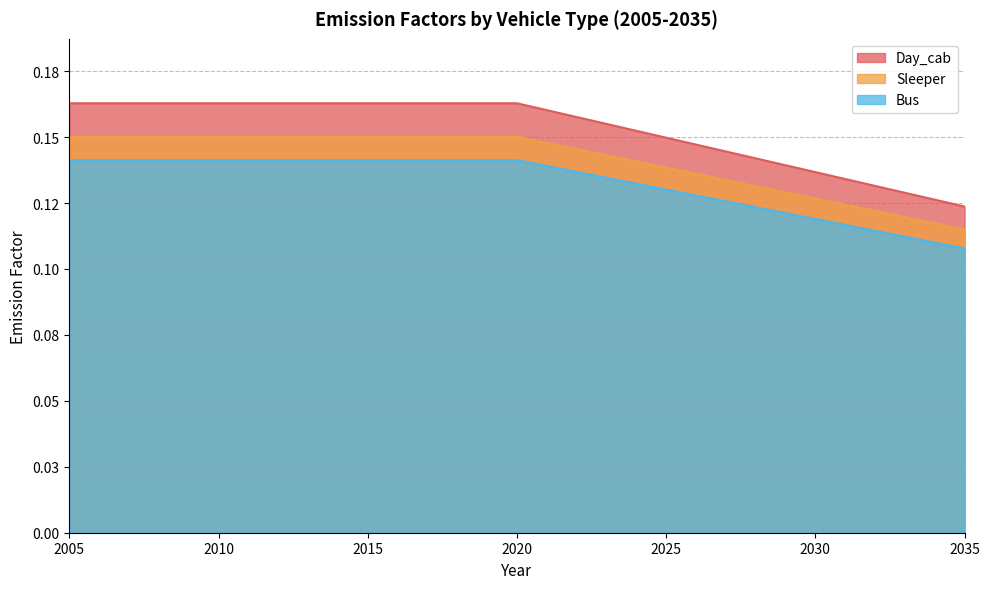

At which category is the sum across all series the highest?

2005